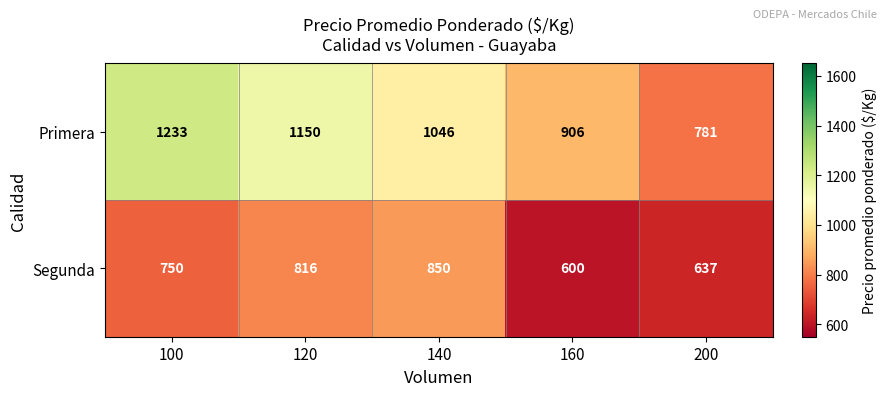

Rank the series by their maximum value, from highest to lowest.

Primera, Segunda